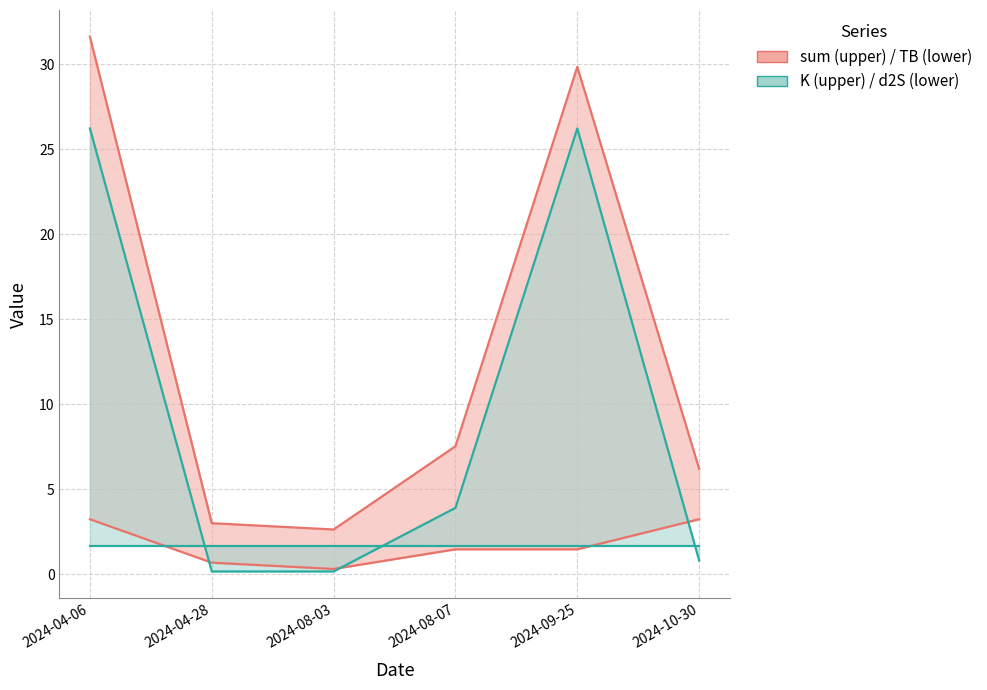

Reading right to left, extract all data points from this chart.

sum: 2024-10-30=6.2	2024-09-25=29.8	2024-08-07=7.5	2024-08-03=2.6	2024-04-28=3.0	2024-04-06=31.6
TB: 2024-10-30=3.2	2024-09-25=1.5	2024-08-07=1.5	2024-08-03=0.3	2024-04-28=0.7	2024-04-06=3.2
K: 2024-10-30=0.8	2024-09-25=26.2	2024-08-07=3.9	2024-08-03=0.2	2024-04-28=0.2	2024-04-06=26.2
d2S: 2024-10-30=1.7	2024-09-25=1.7	2024-08-07=1.7	2024-08-03=1.7	2024-04-28=1.7	2024-04-06=1.7